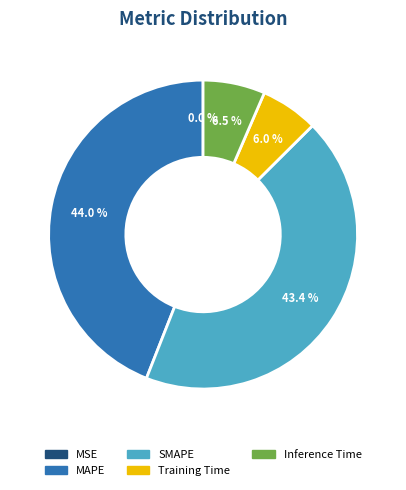

Is there any slice that represents more than half of the pie?

No